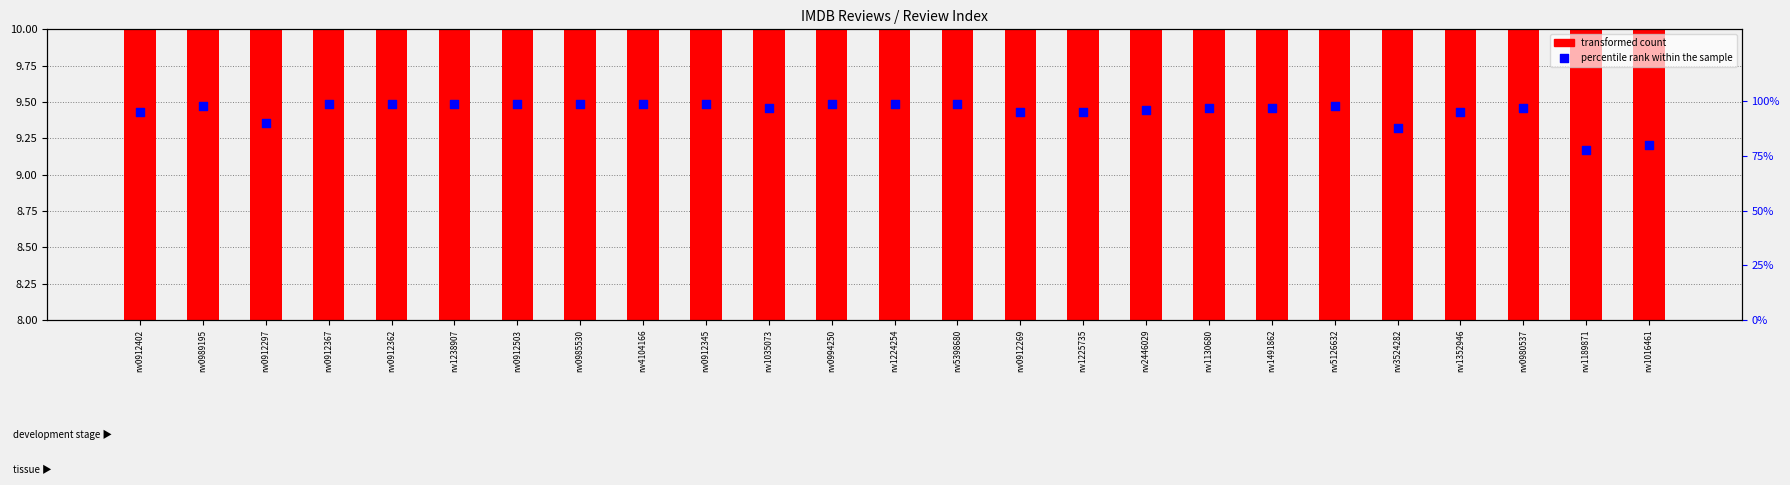

At which category is the sum across all series the highest?

rw1238907